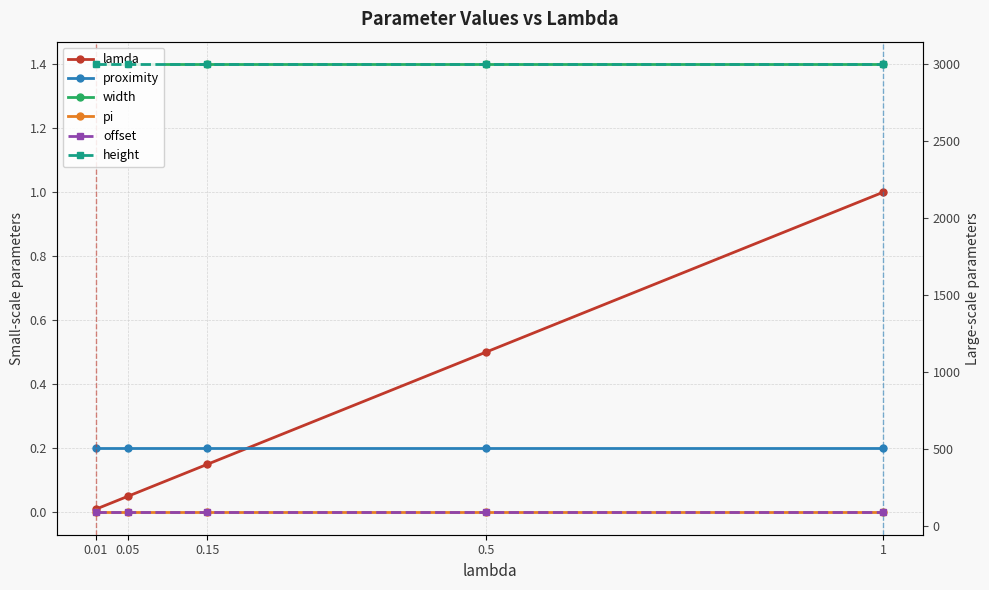

True or false: proximity has more than 0 points higher than both neighbors.

False